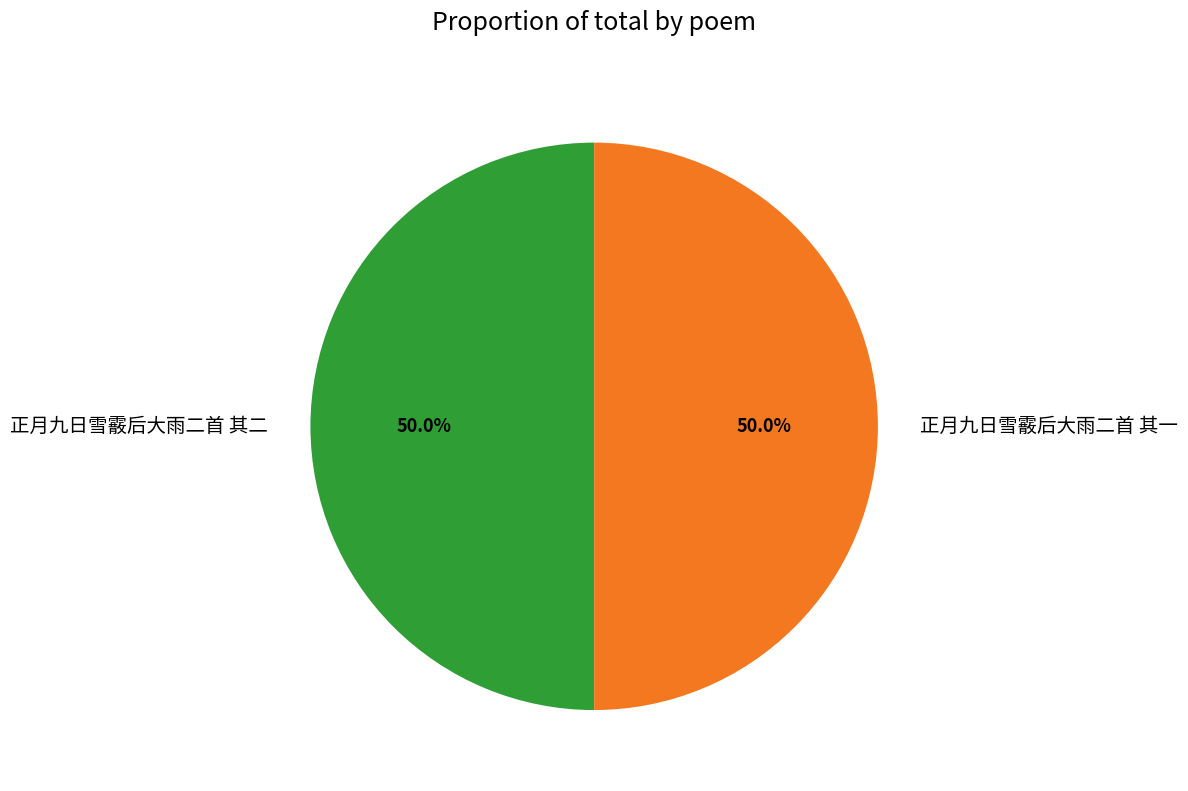

What is the ratio of the value at 正月九日雪霰后大雨二首 其二 to the value at 正月九日雪霰后大雨二首 其一?

1.0